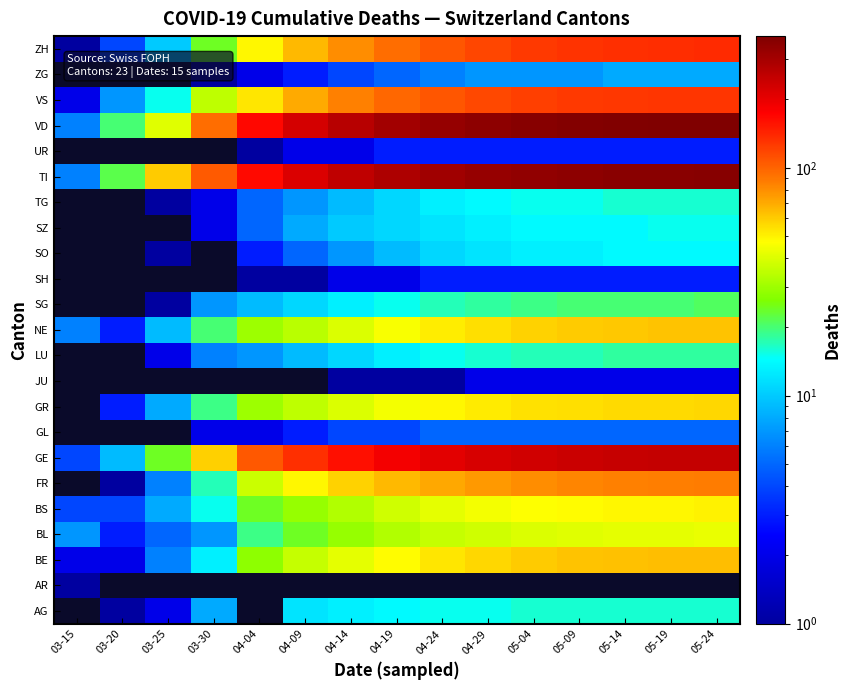

How many distinct data groups are displayed?

23